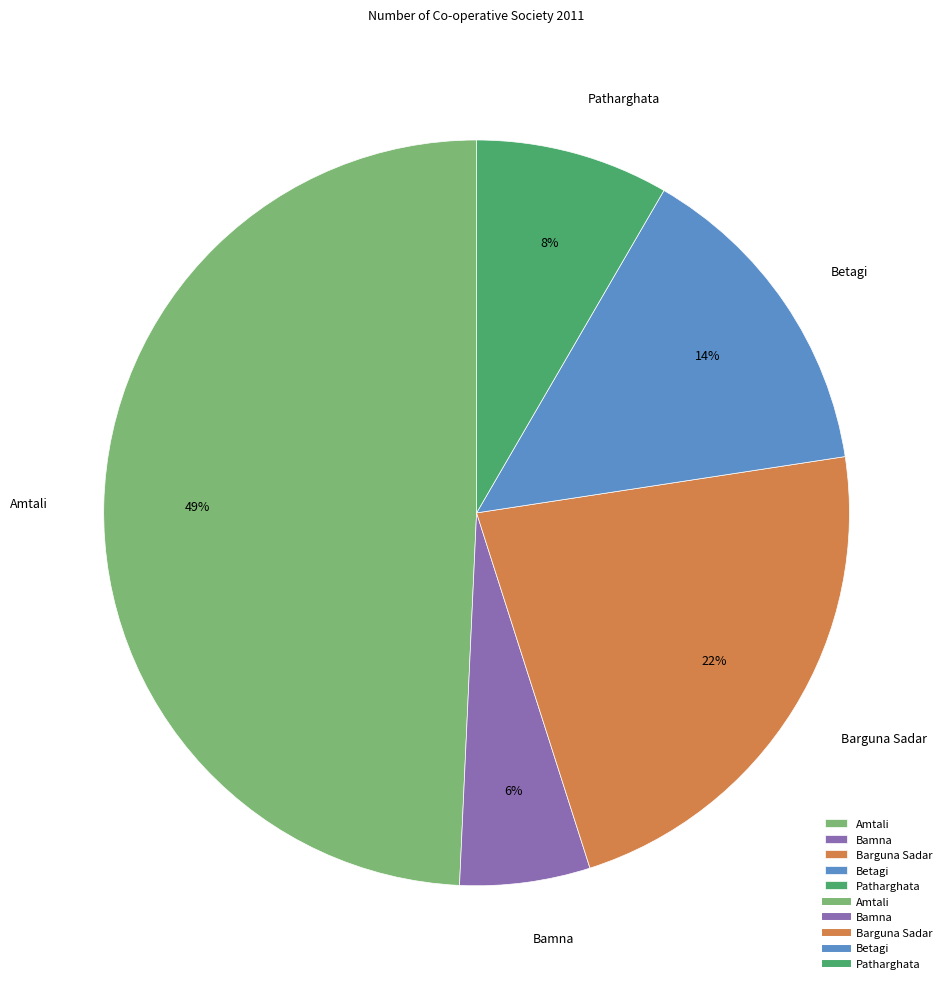

Is there a majority slice in this chart?

No